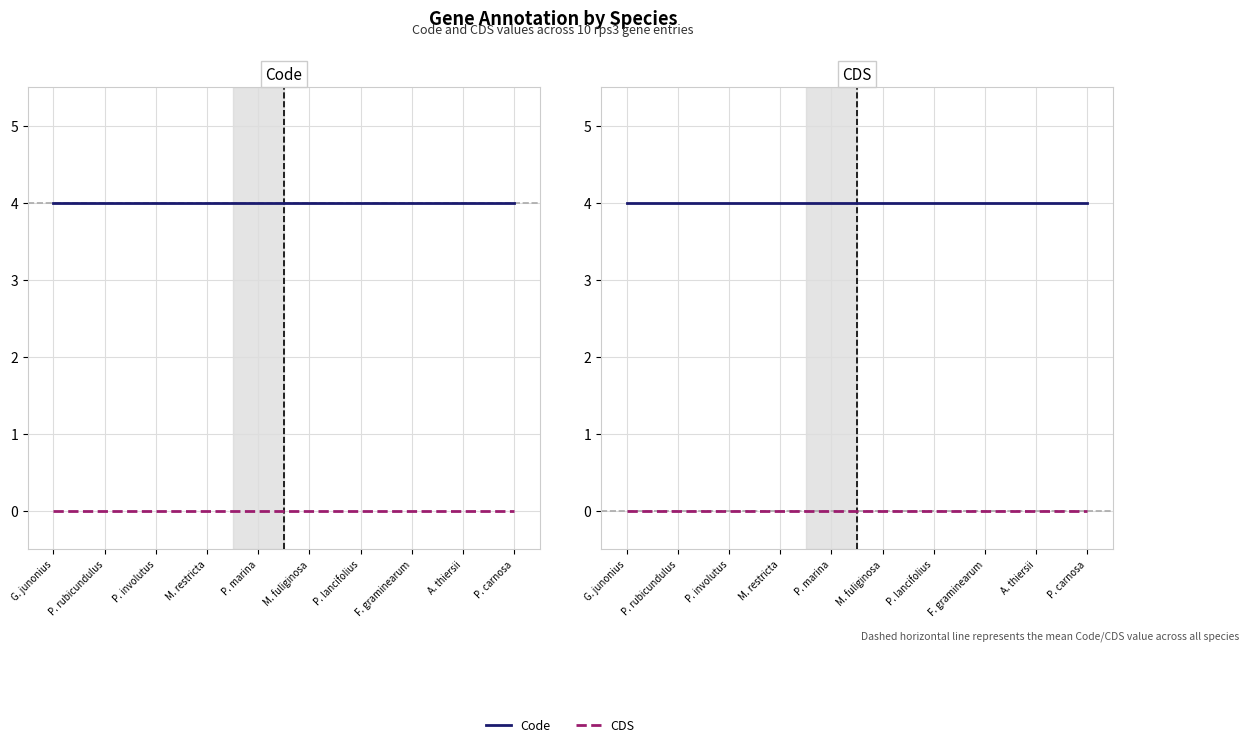

What is the average value of the Code series?

4